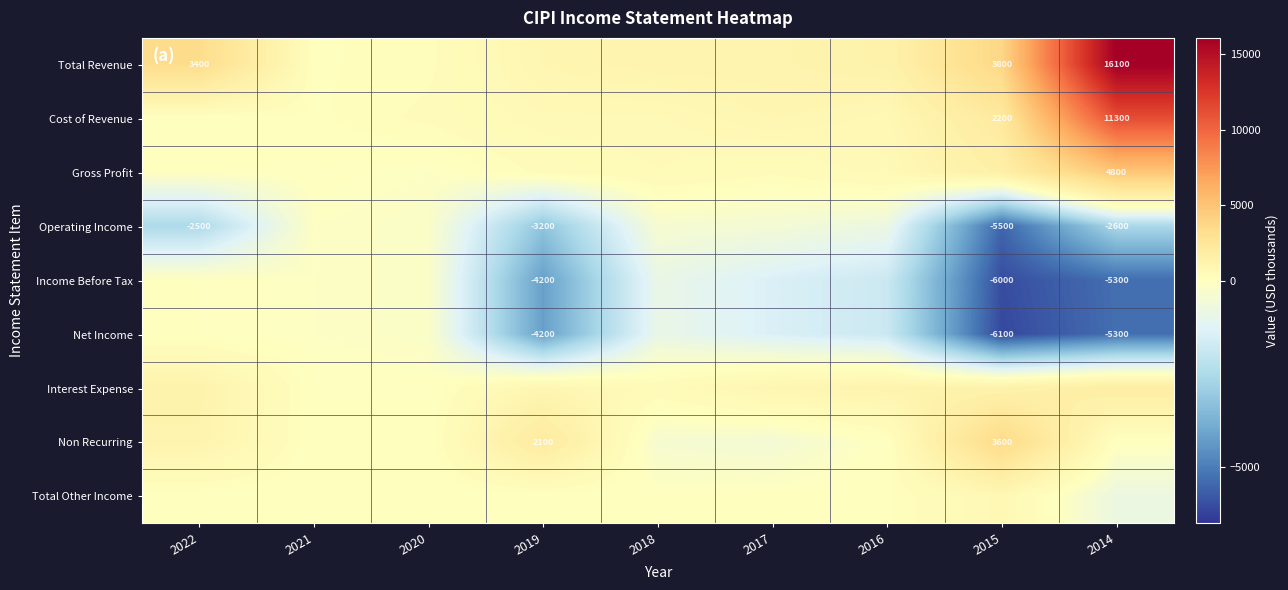

Is it true that Gross Profit equals 7705 at 2014?

False